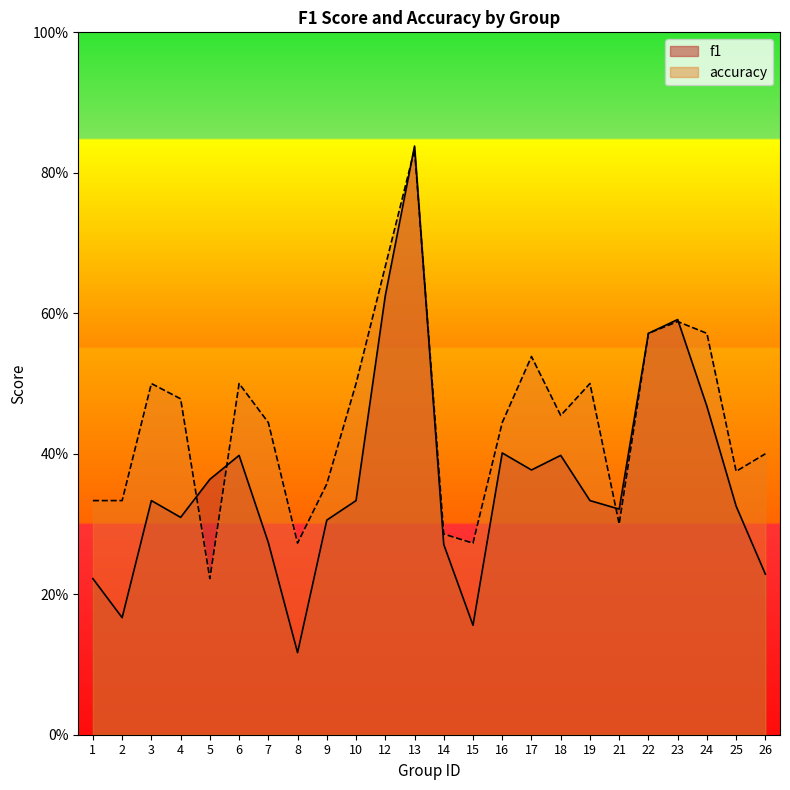

Does the chart have visible grid lines?

No